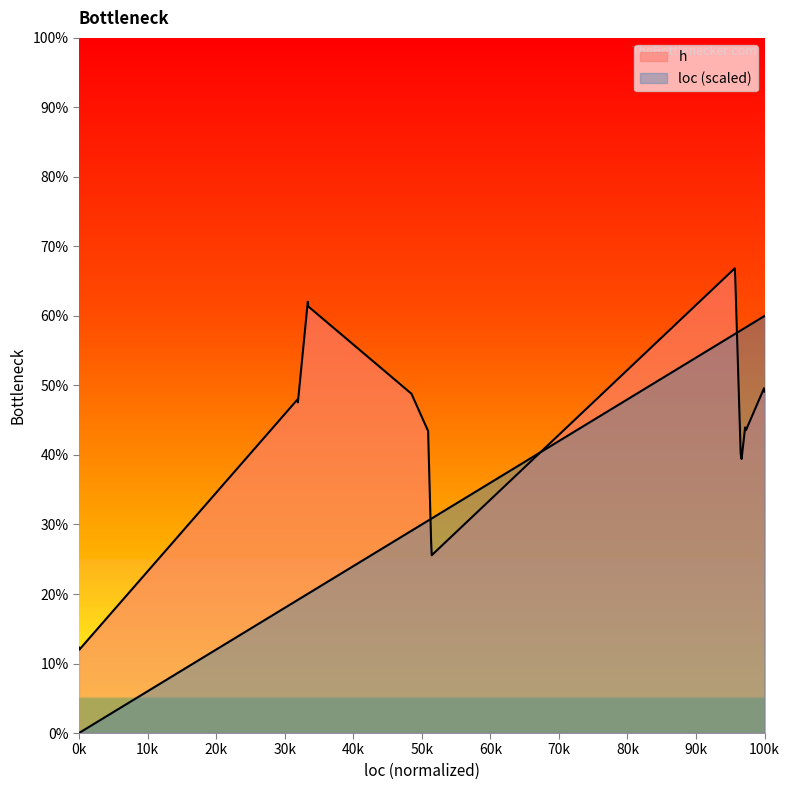

Which series has the largest range (max minus min)?

loc